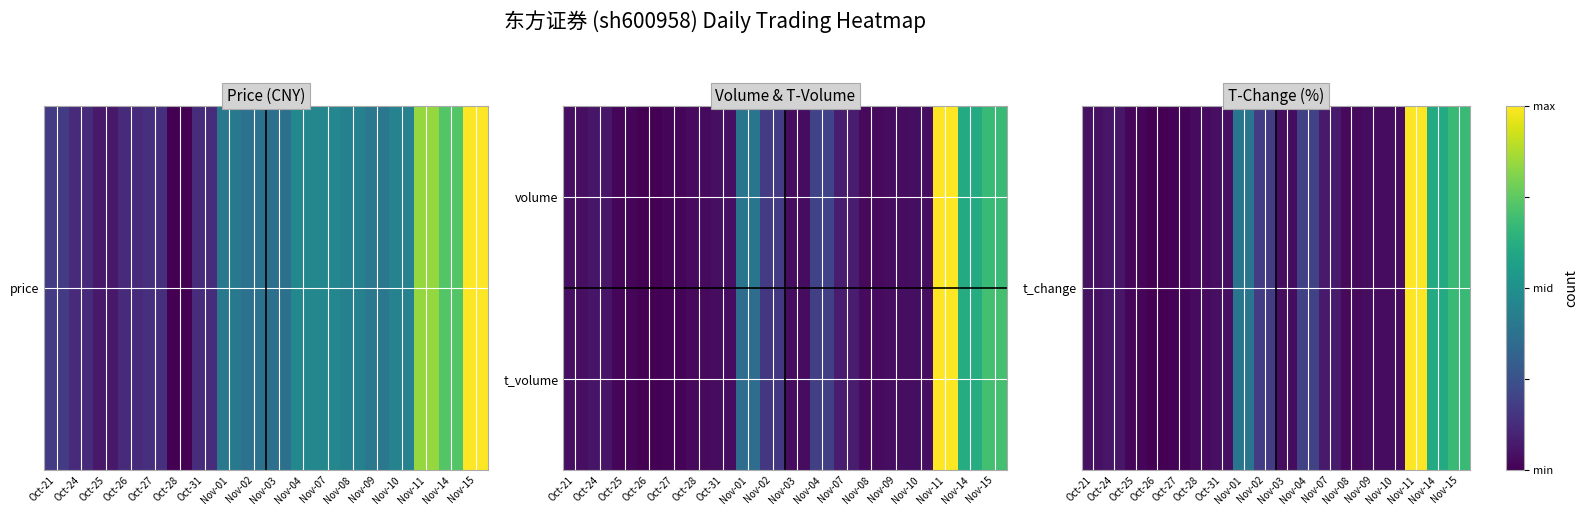

At how many categories does at least one series exceed 0?

17